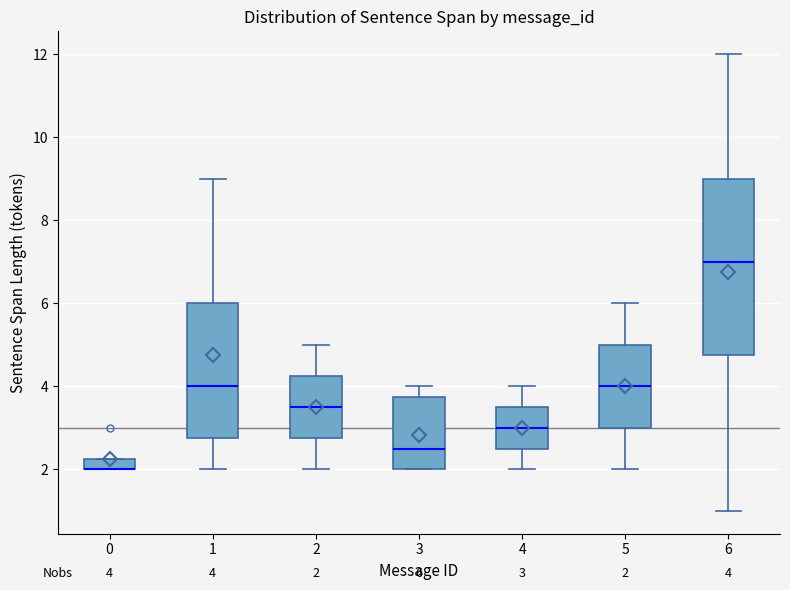

Comparing the boxes themselves (not the whiskers), which one is the tallest?

6